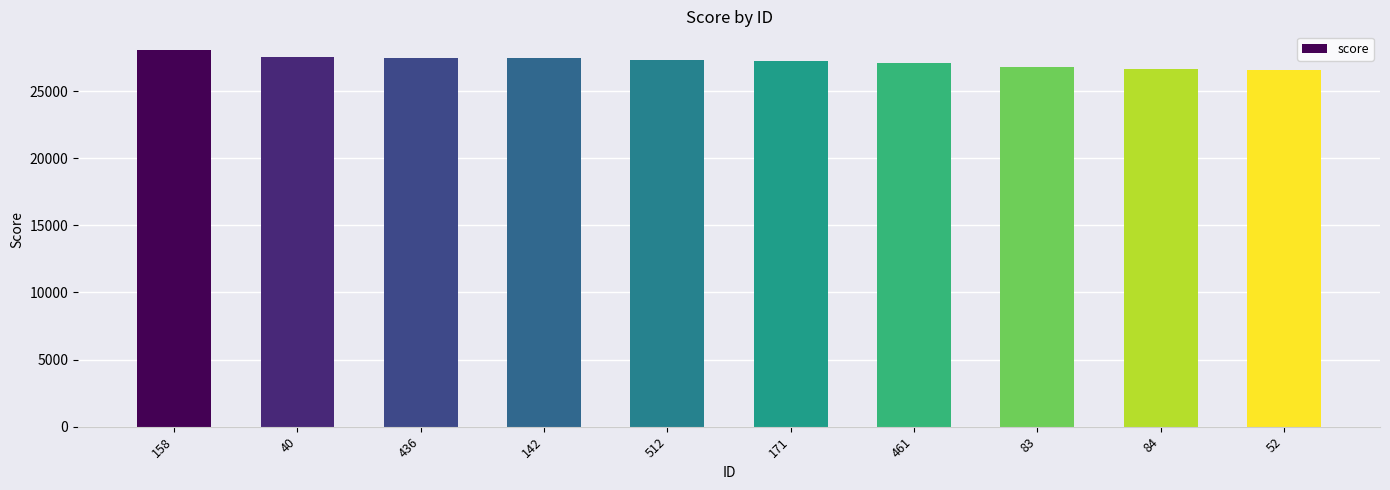

What is the value of the 10th bar from the left?

26588.5